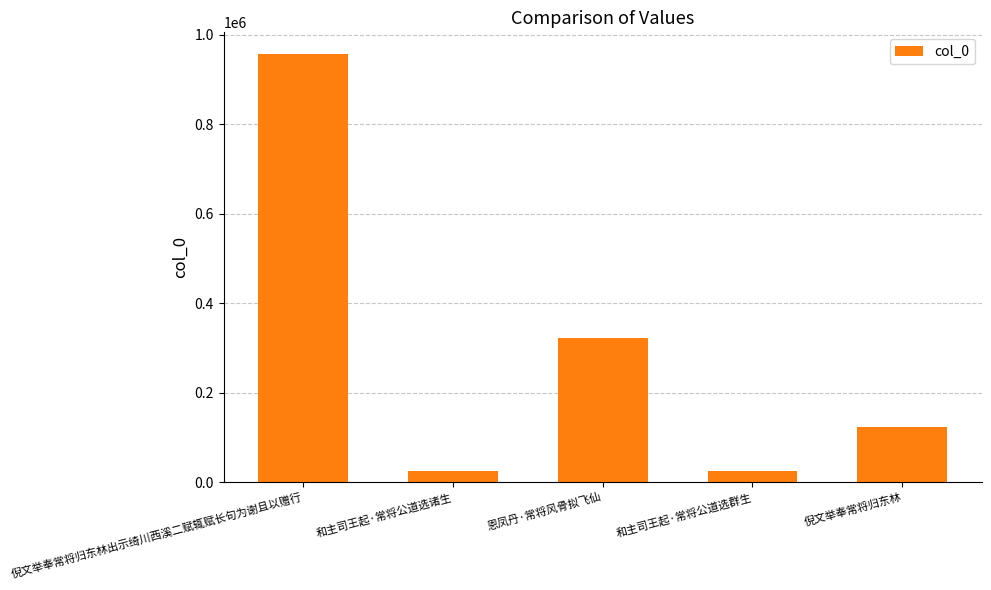

At which label is the value closest to 491049?

恩凤丹·常将风骨拟飞仙